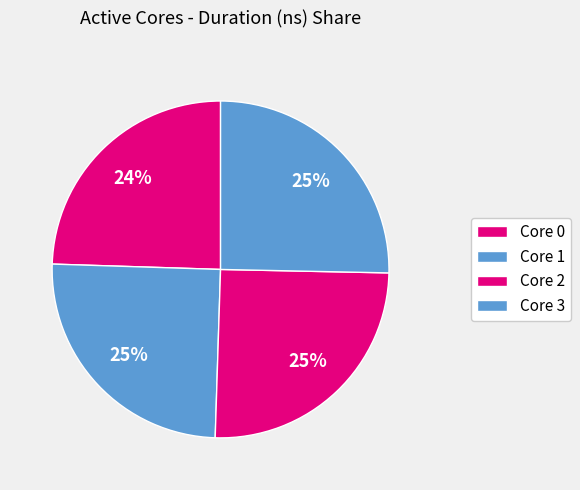

How many slices are in this pie chart?

4